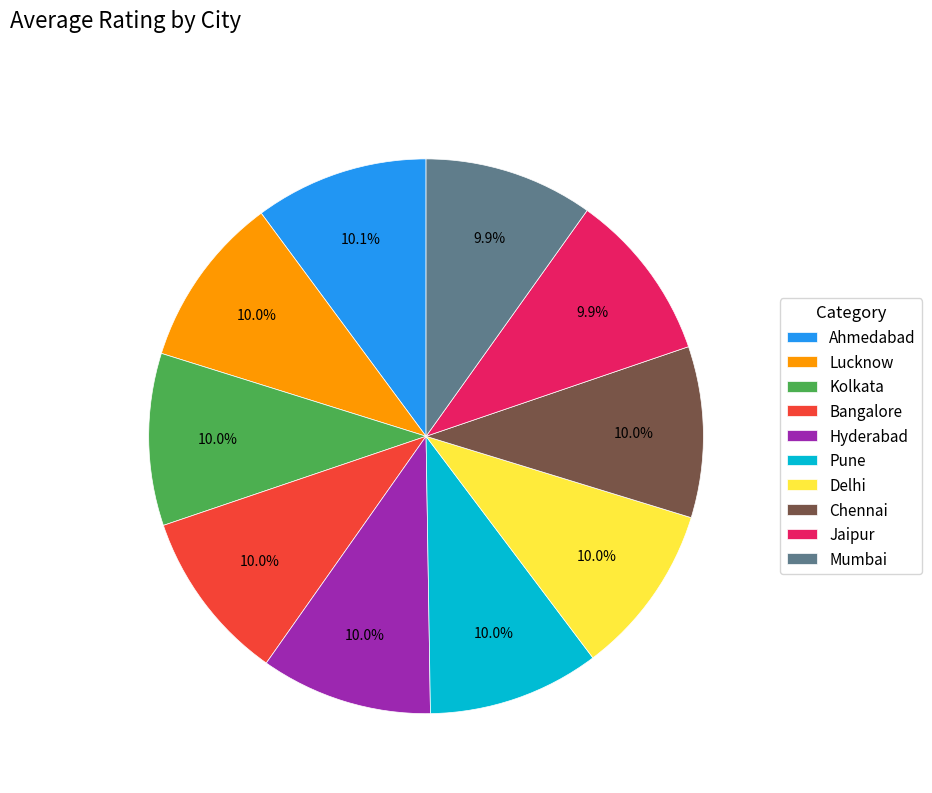

What portion of the pie excludes Ahmedabad?

89.9%